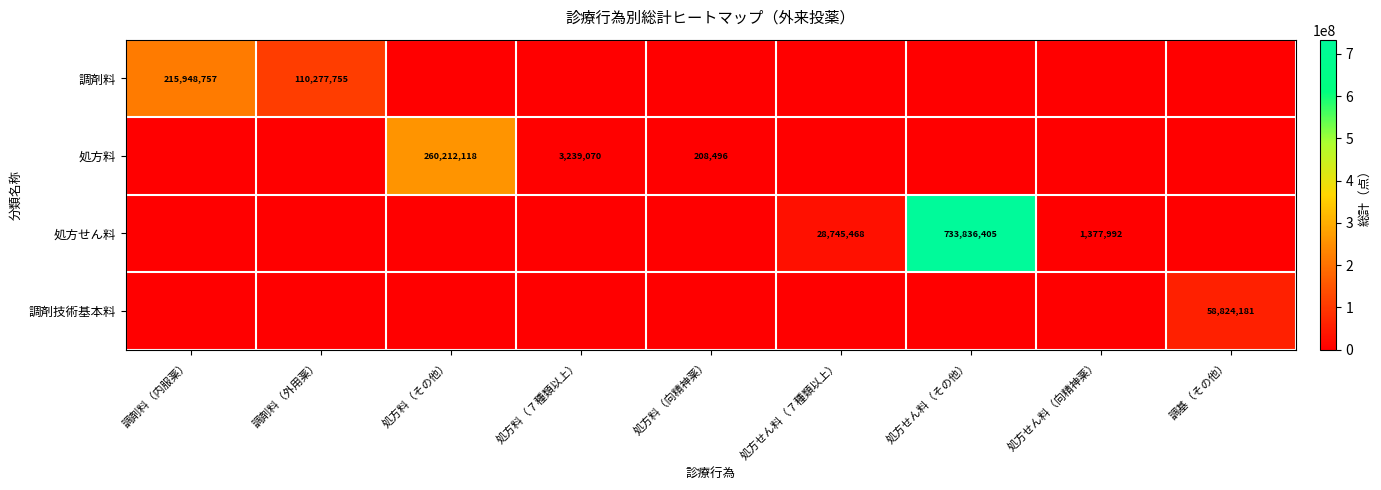

True or false: 調剤料 has a value of 73132191 at 調剤料（内服薬）.

False